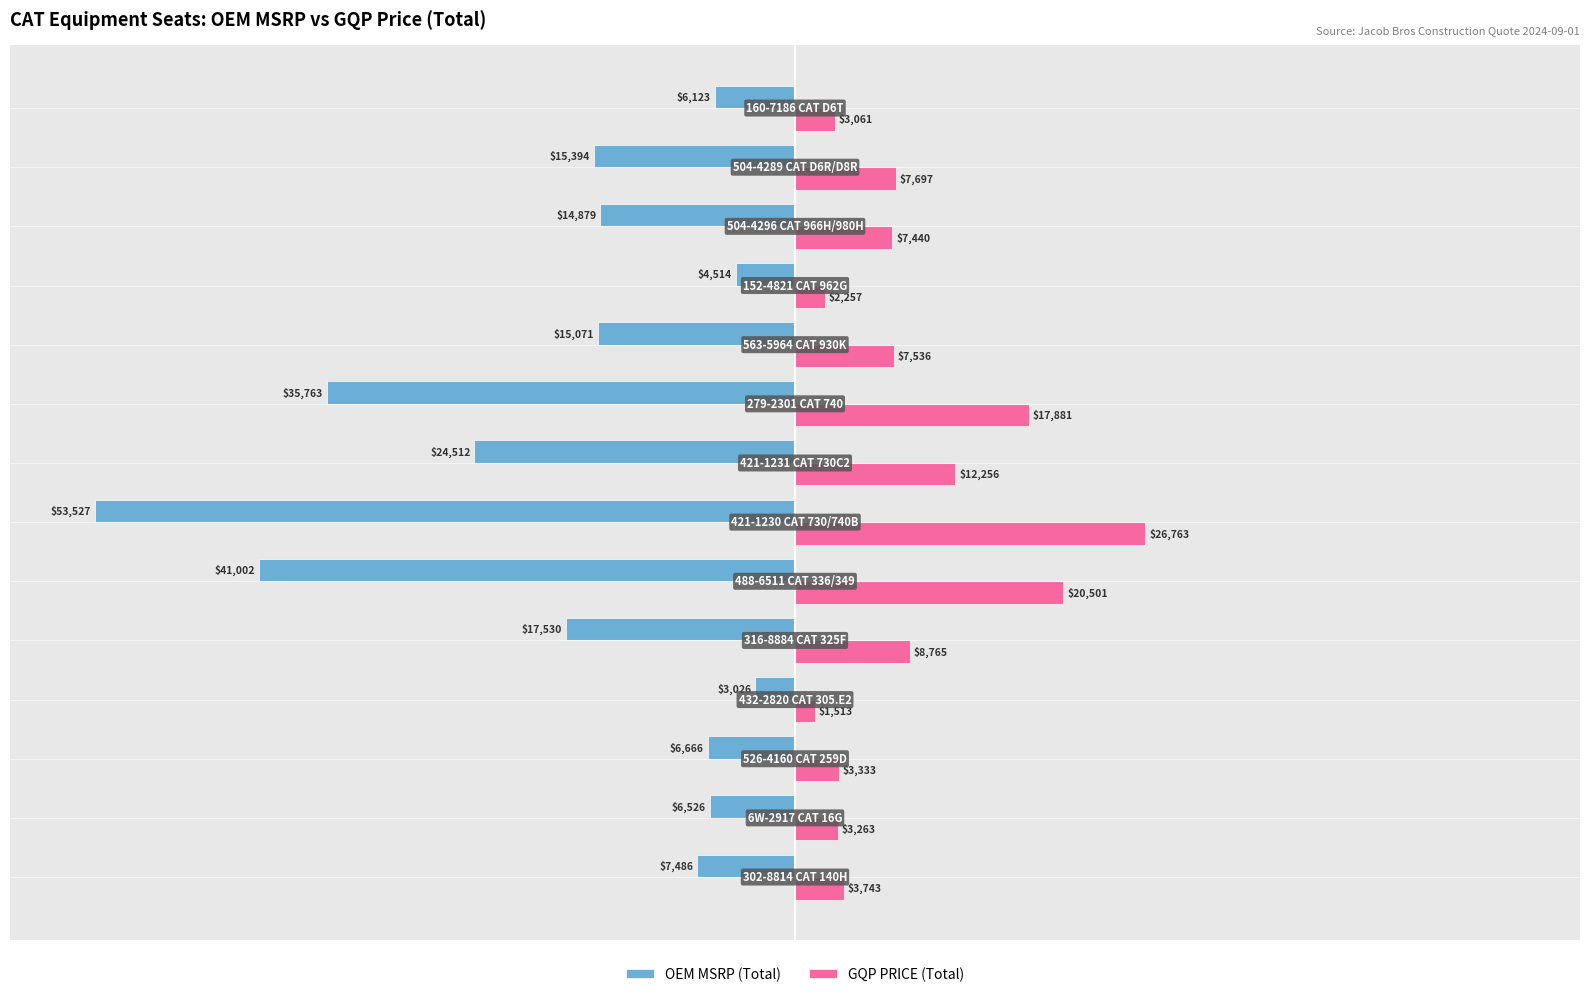

What is the minimum value for GQP PRICE (Total)?

1513.2